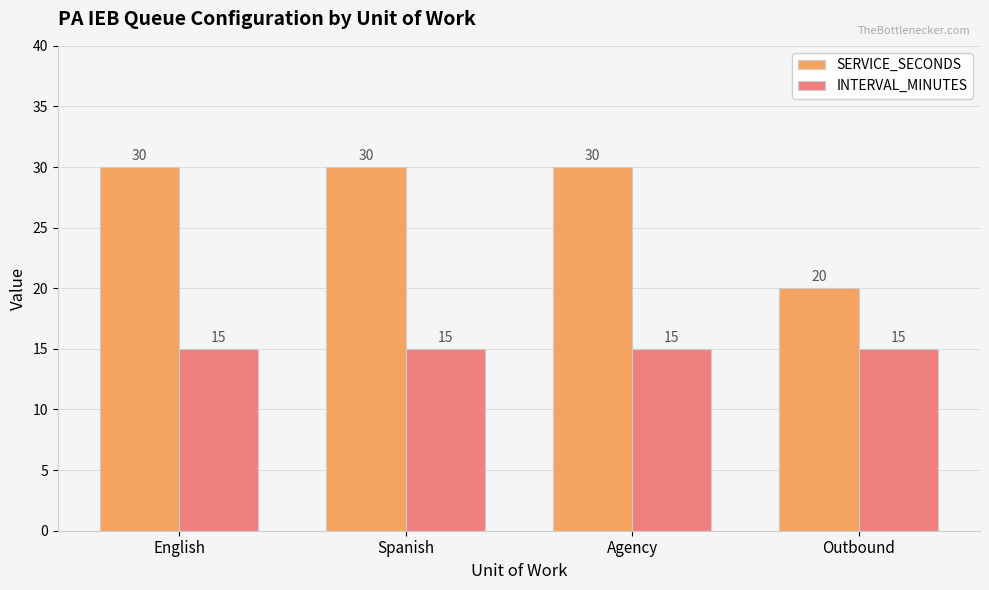

What is the label of the 1st bar from the right?

Outbound